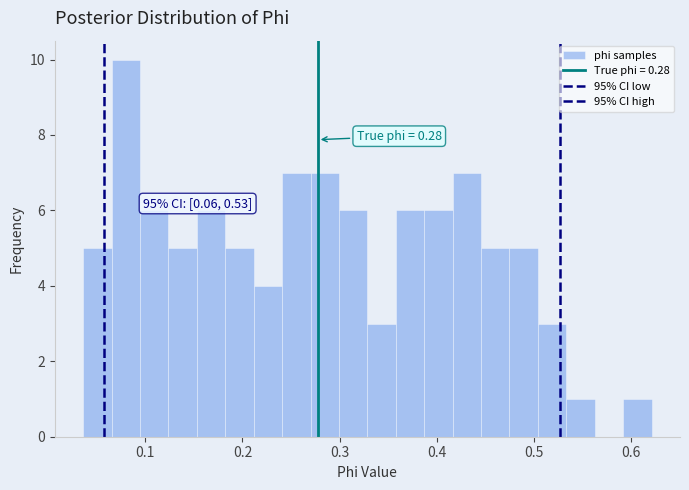

Around what value on the x-axis is the tallest bar? Give the approximate position of its centre, as read against the axis.

0.08